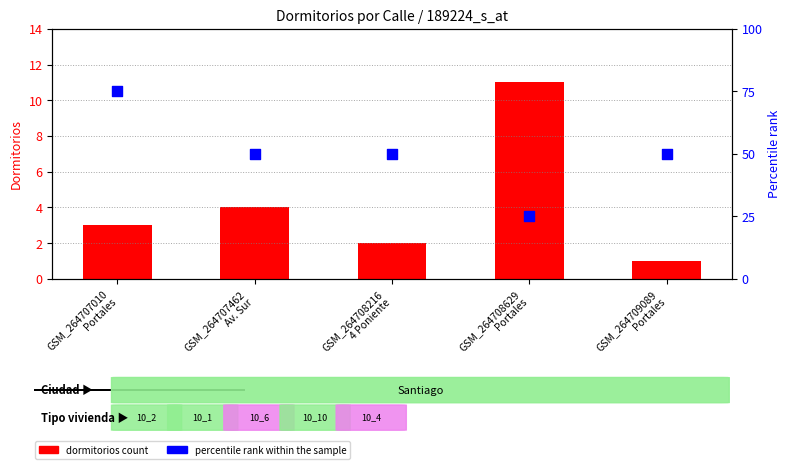

At how many categories does at least one series exceed 40?

4